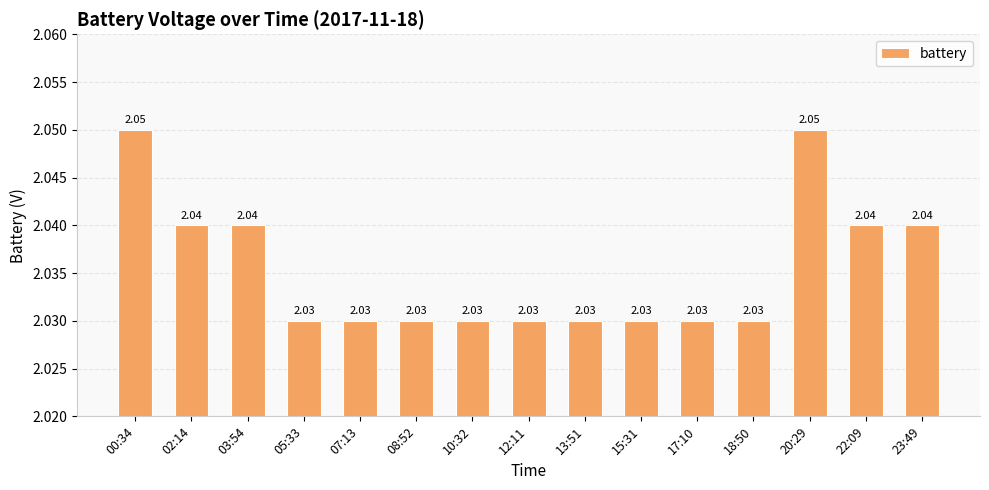

Between 07:13 and 00:34, which is larger?

00:34